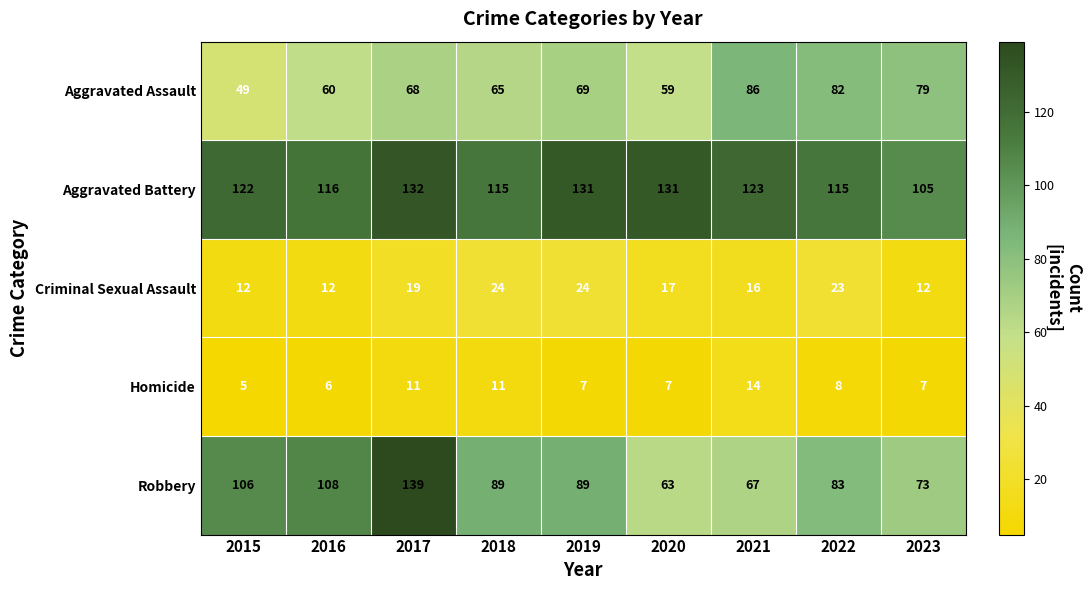

At which label is Aggravated Battery closest to 118?

2016